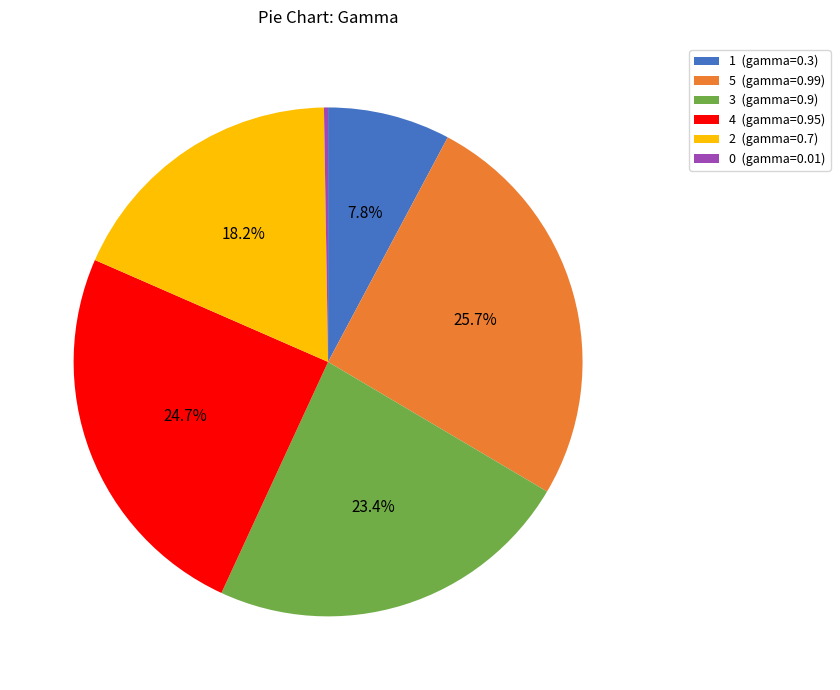

What percentage is NOT represented by 1?

92.2%